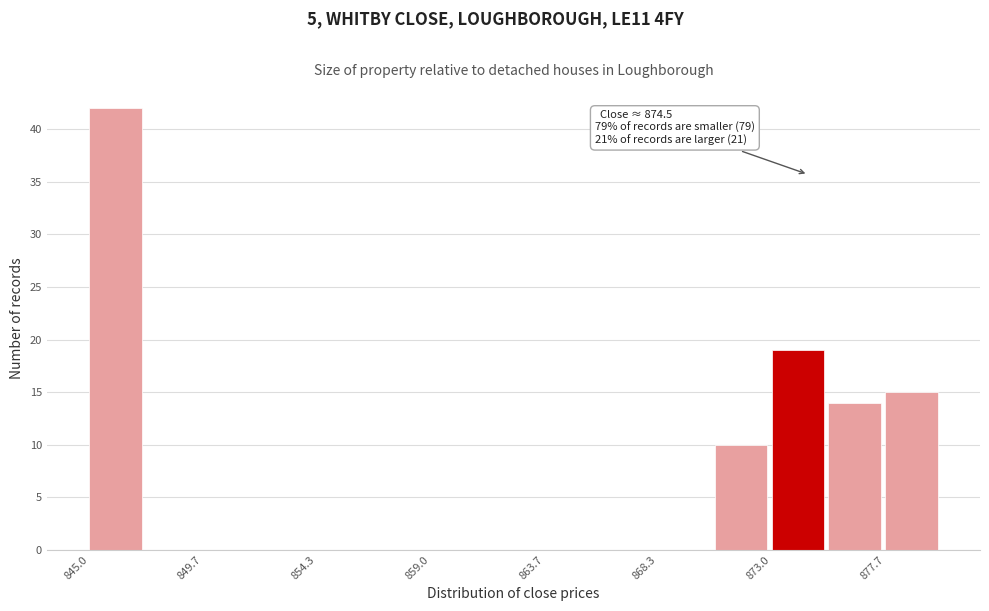

Over which range of the x-axis is the bar tallest?

845.0 to 847.5